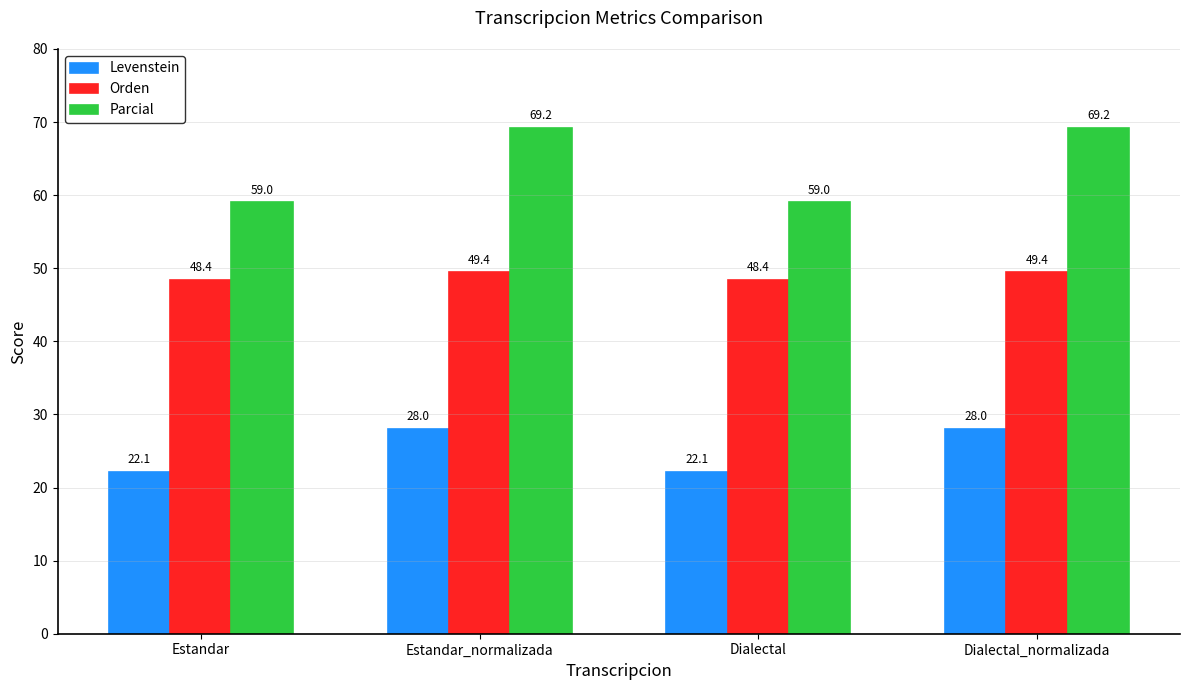

How many distinct data groups are displayed?

3